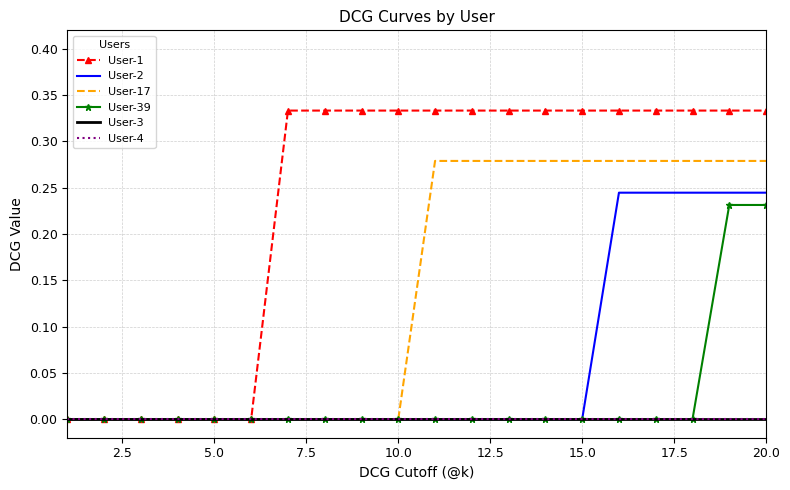

Reading left to right, extract all data points from this chart.

User-1: 0.0	0.0	0.0	0.0	0.0	0.0	0.3	0.3	0.3	0.3	0.3	0.3	0.3	0.3	0.3	0.3	0.3	0.3	0.3	0.3
User-2: 0.0	0.0	0.0	0.0	0.0	0.0	0.0	0.0	0.0	0.0	0.0	0.0	0.0	0.0	0.0	0.2	0.2	0.2	0.2	0.2
User-17: 0.0	0.0	0.0	0.0	0.0	0.0	0.0	0.0	0.0	0.0	0.3	0.3	0.3	0.3	0.3	0.3	0.3	0.3	0.3	0.3
User-39: 0.0	0.0	0.0	0.0	0.0	0.0	0.0	0.0	0.0	0.0	0.0	0.0	0.0	0.0	0.0	0.0	0.0	0.0	0.2	0.2
User-3: 0.0	0.0	0.0	0.0	0.0	0.0	0.0	0.0	0.0	0.0	0.0	0.0	0.0	0.0	0.0	0.0	0.0	0.0	0.0	0.0
User-4: 0.0	0.0	0.0	0.0	0.0	0.0	0.0	0.0	0.0	0.0	0.0	0.0	0.0	0.0	0.0	0.0	0.0	0.0	0.0	0.0